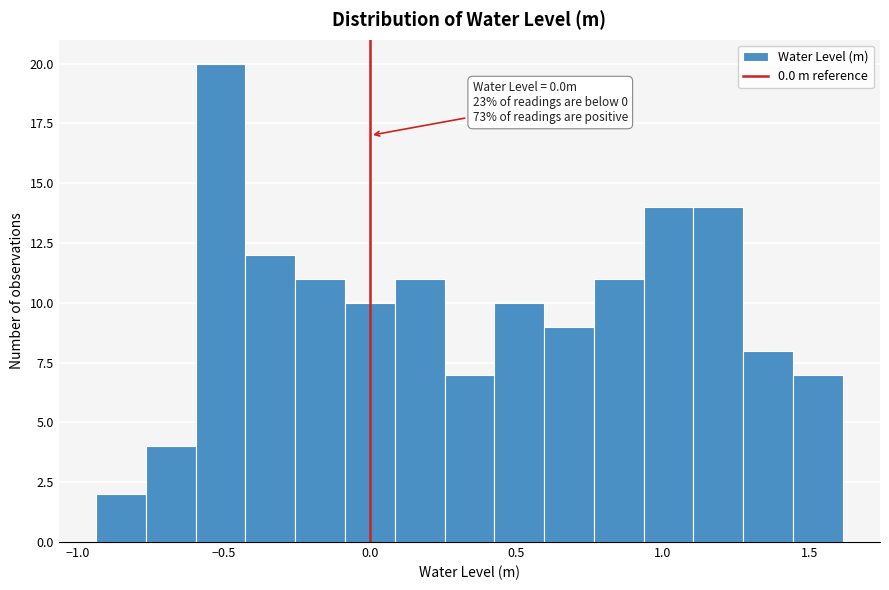

Read against the x-axis, roughly where is the centre of the tallest bar?

-0.50